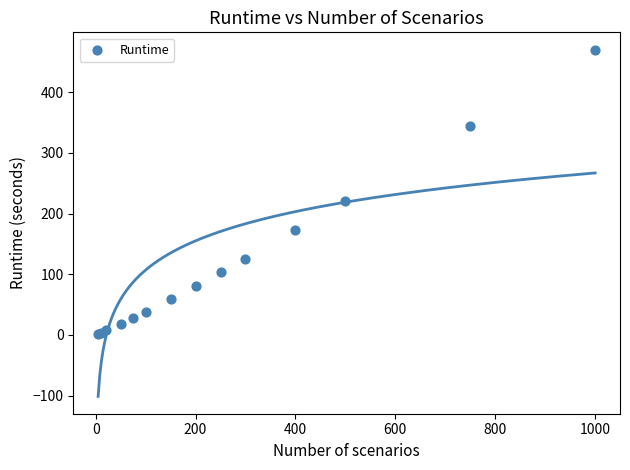

What Y value in the scatter plot is closest to 236?

220.1